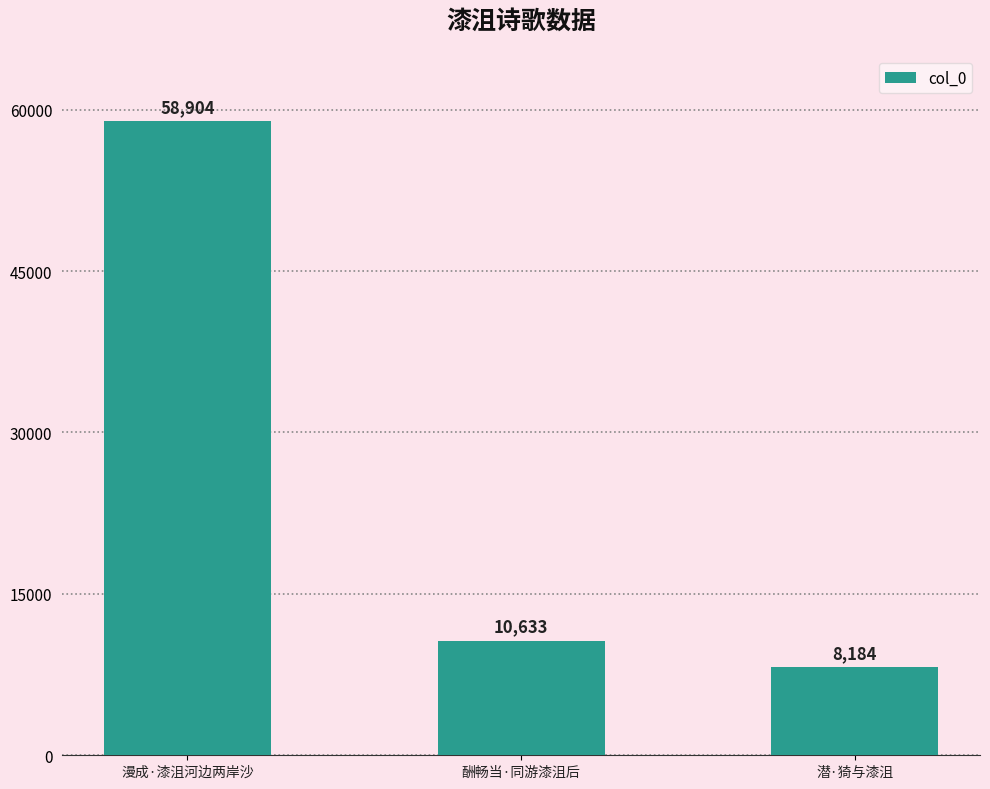

Is it true that the value at 潜·猗与漆沮 is 8184?

True